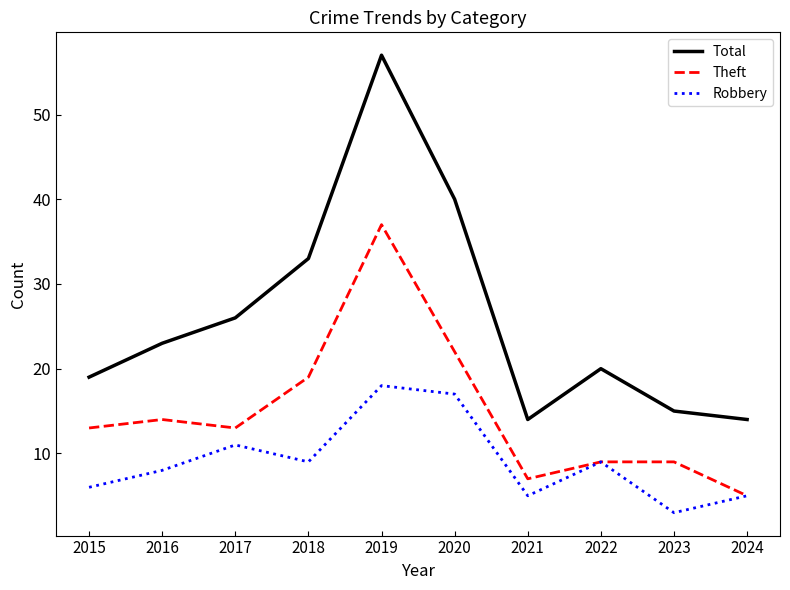

What is the maximum value for Total?

57